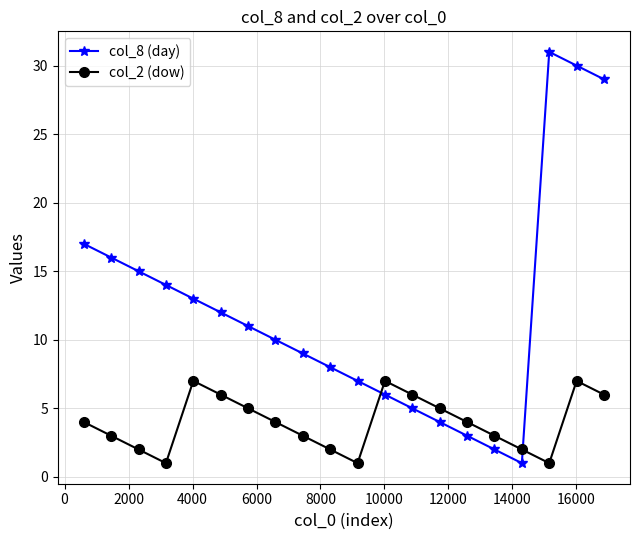

What is the average value of the col_8 (day) series?

12